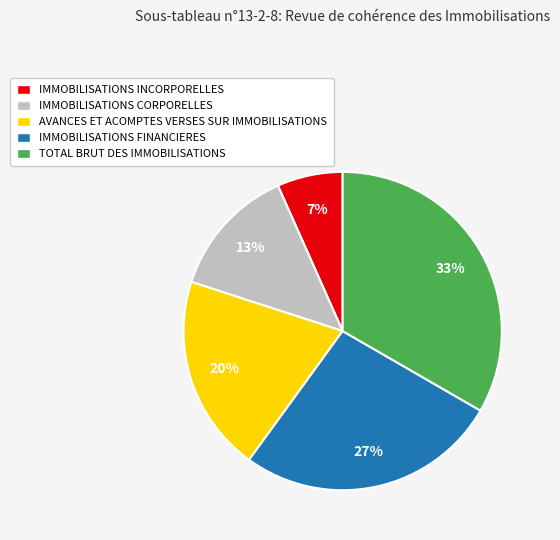

Does AVANCES ET ACOMPTES VERSES SUR IMMOBILISATIONS represent more than half of the total?

No